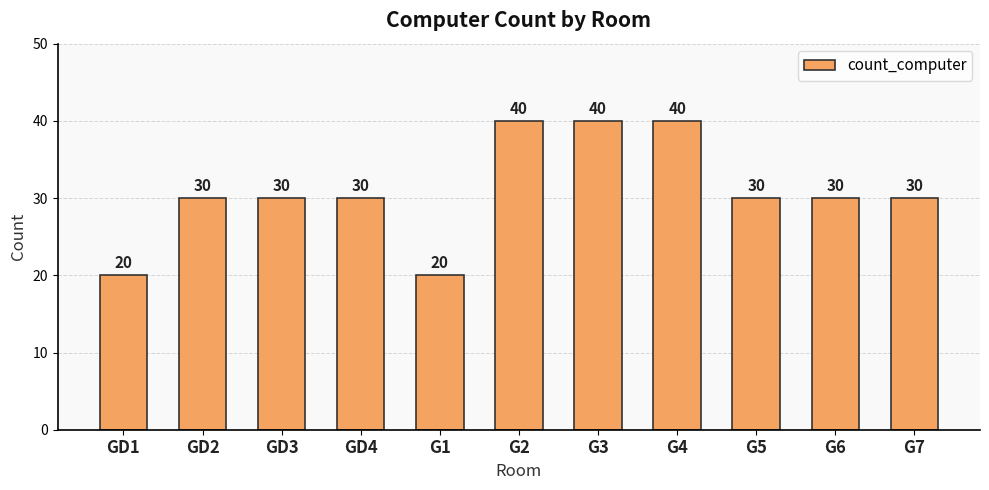

What is the minimum value shown in the chart?

20